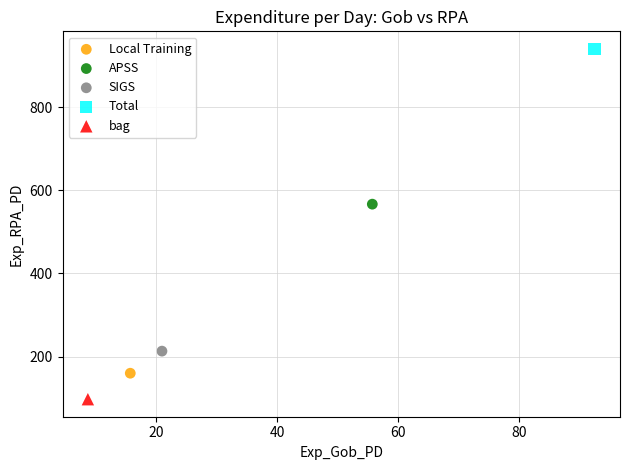

What are all the series names shown in the legend?

Local Training, APSS, SIGS, Total, bag